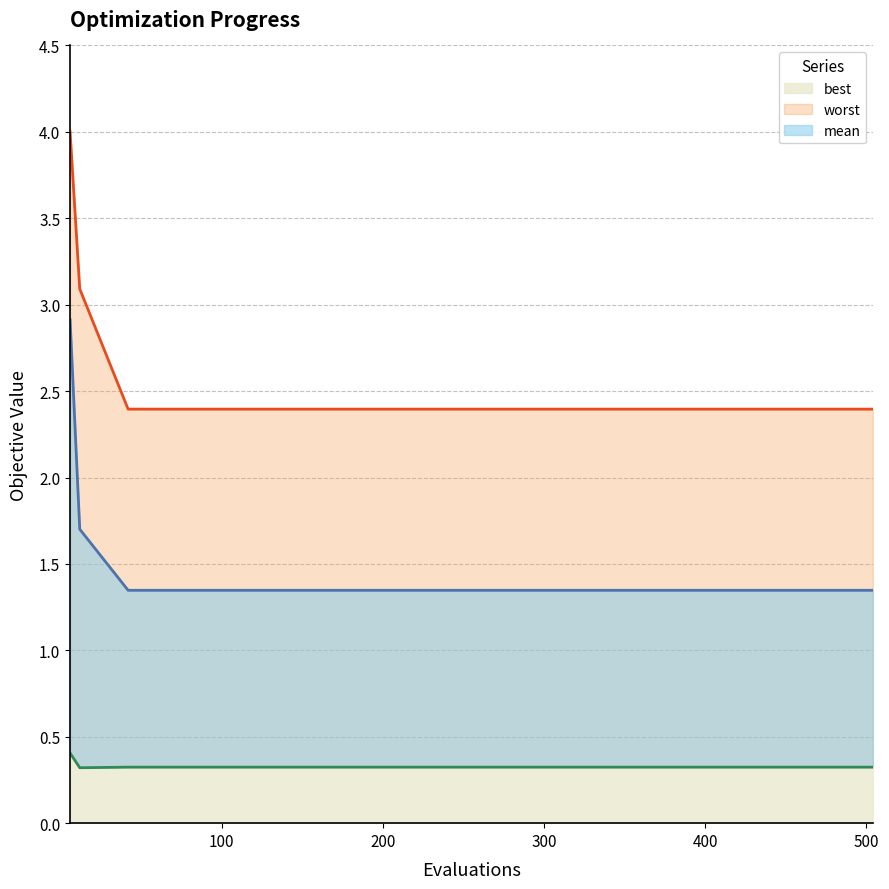

True or false: best and worst cross at least once.

False